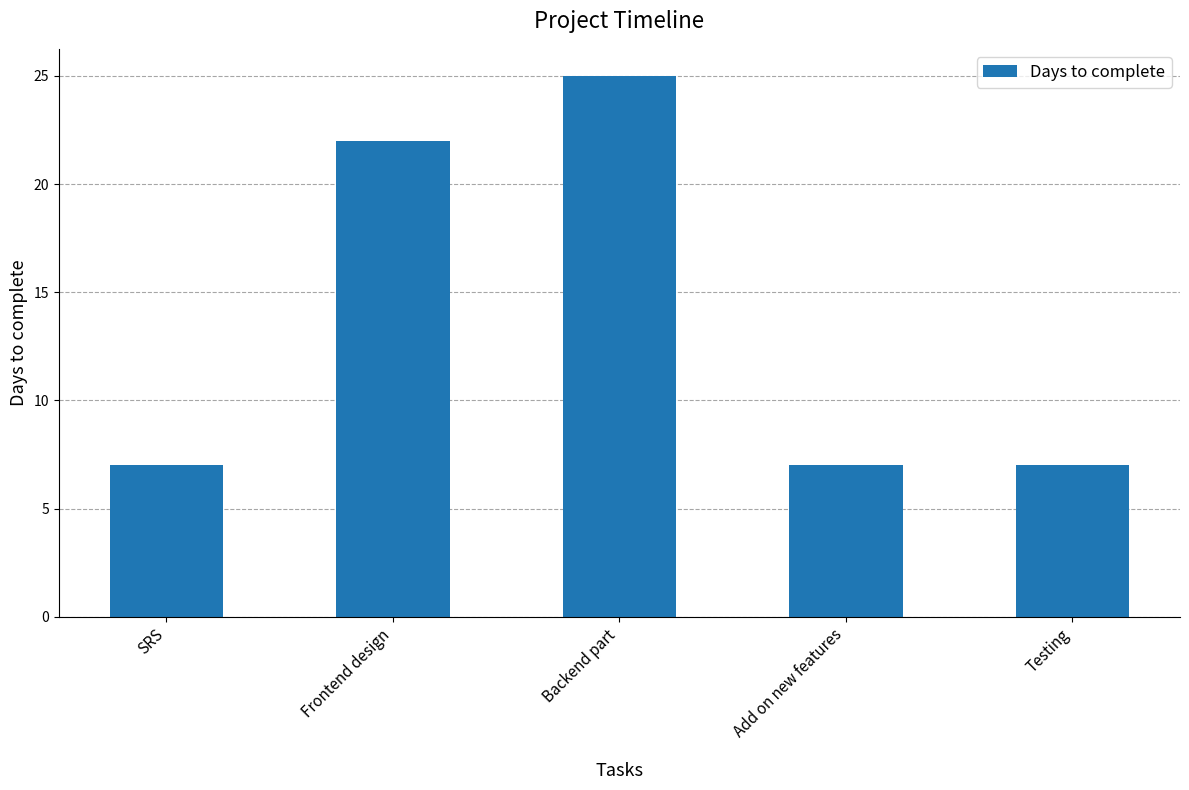

Which label corresponds to the largest value in the chart?

Backend part